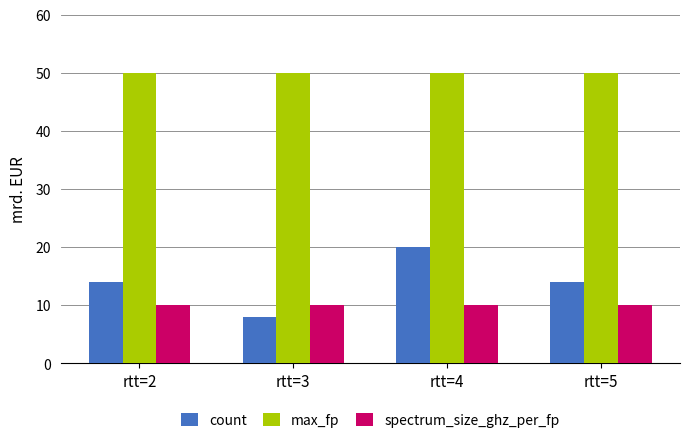

List the series in order of their peak value, lowest first.

spectrum_size_ghz_per_fp, count, max_fp